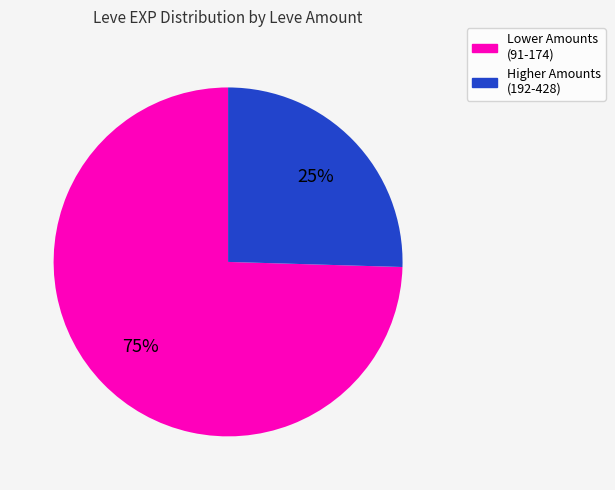

Count the number of slices in the pie.

2